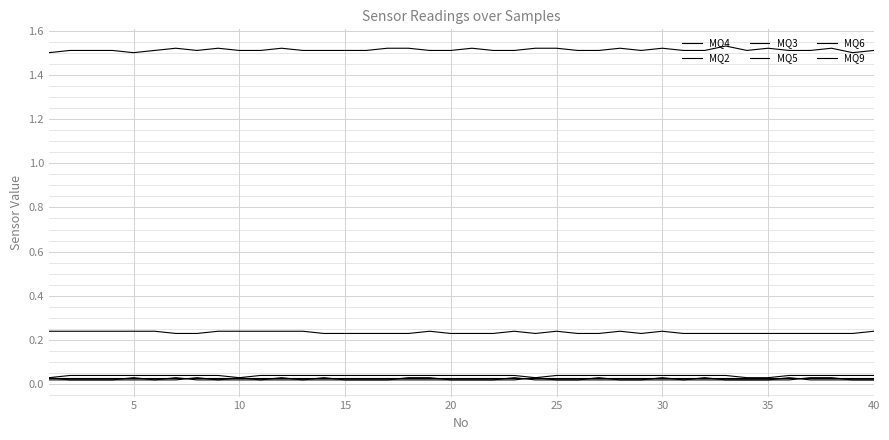

Which series has the largest range (max minus min)?

MQ4